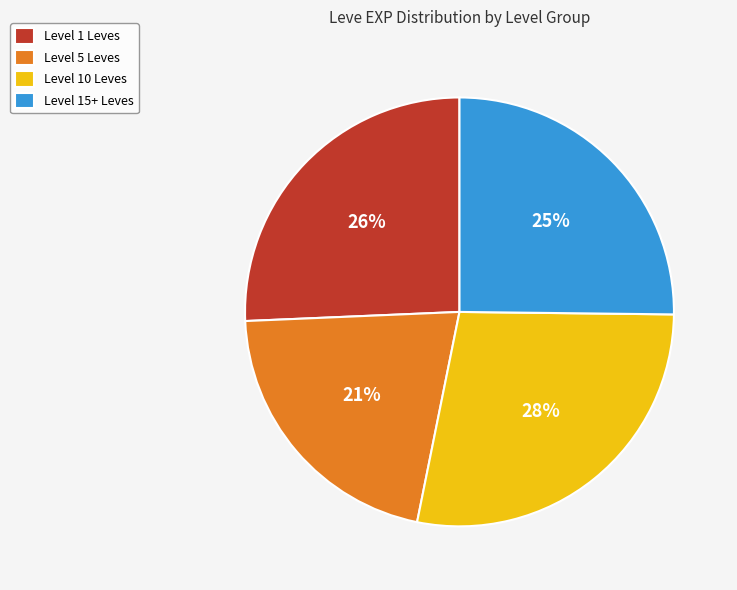

What is the smallest slice in the pie chart?

Level 5 Leves